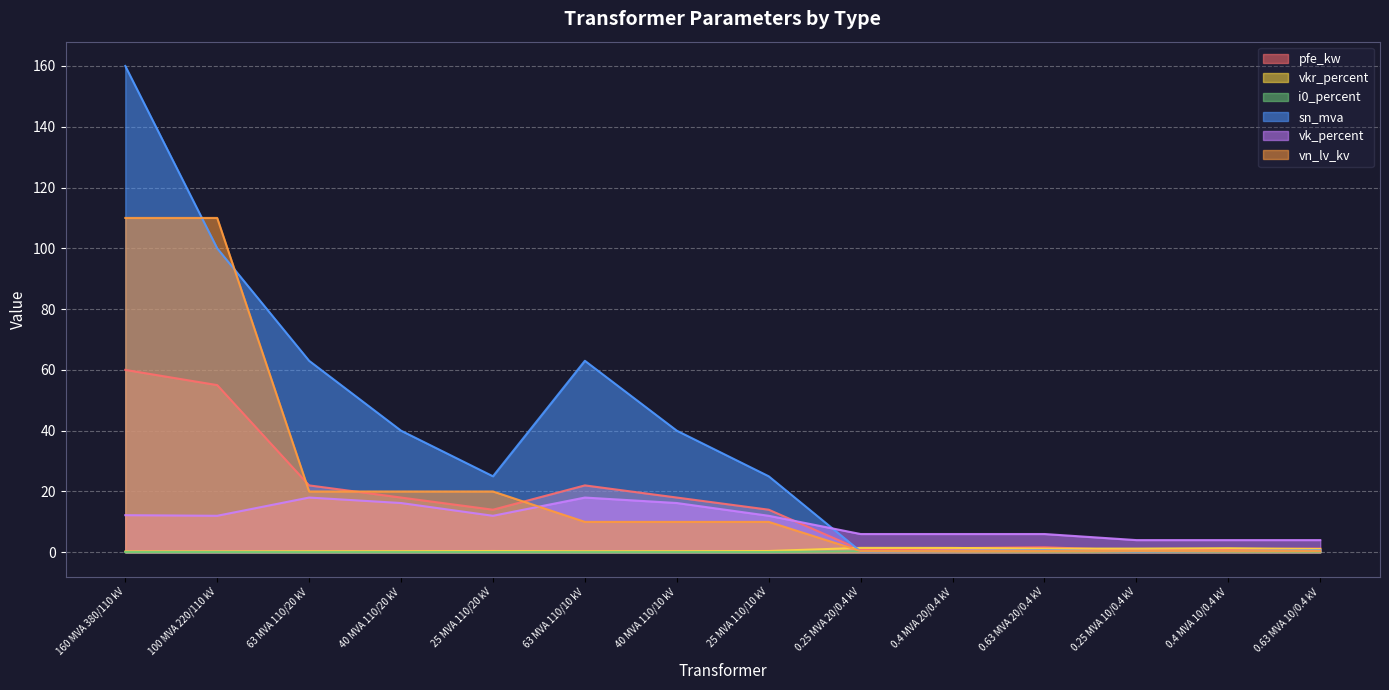

What is the difference between the maximum and minimum values in the i0_percent series?

0.3